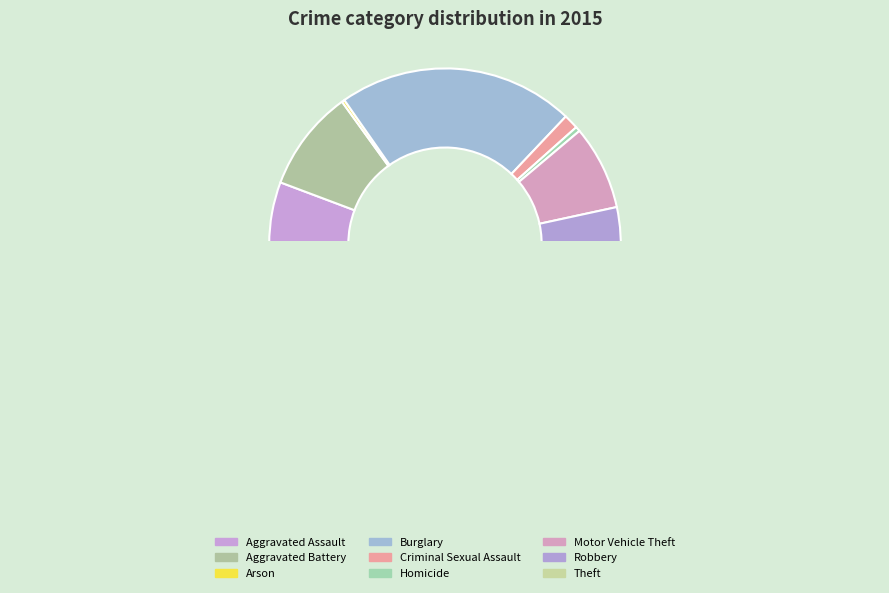

How many slices are in this pie chart?

9